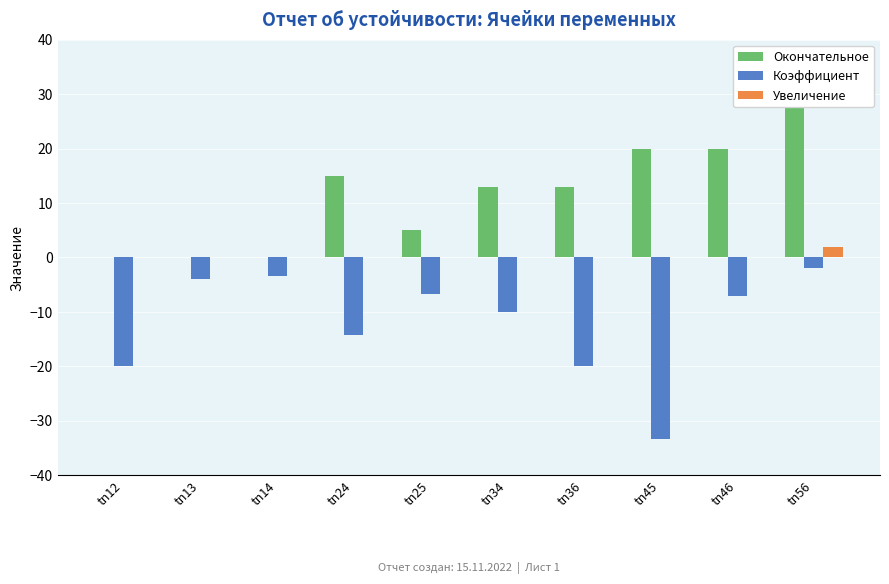

Reading left to right, what are all the values shown in this chart?

Окончательное: 0.0	0.0	0.0	15.0	5.0	13.0	13.0	20.0	20.0	35.0
Коэффициент: -20.0	-4.0	-3.3	-14.3	-6.7	-10.0	-20.0	-33.3	-7.1	-2.0
Увеличение: 0.0	0.0	0.0	0.0	0.0	0.0	0.0	0.0	0.0	2.0